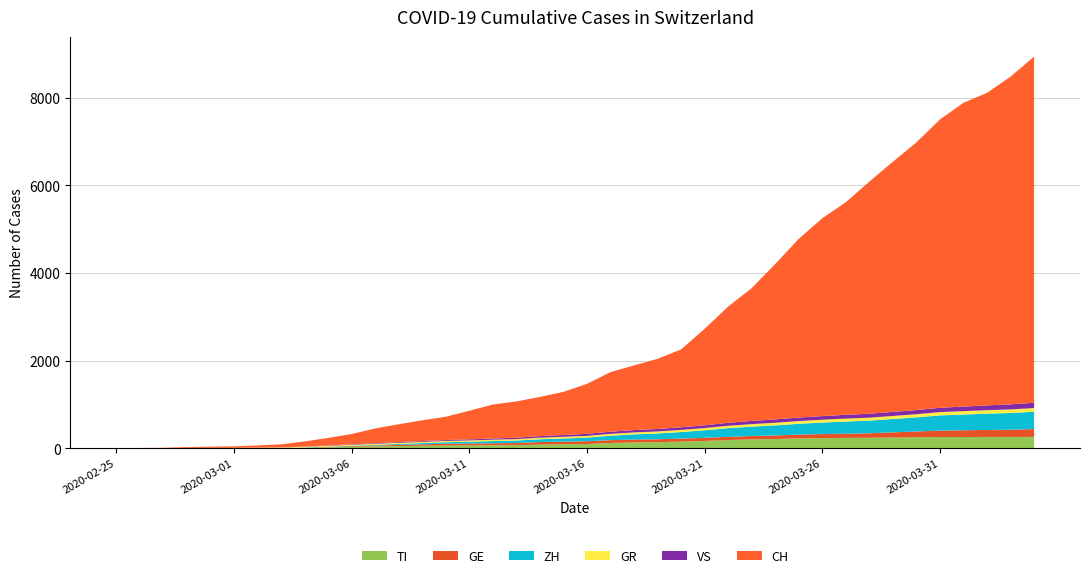

Reading left to right, list all the values displayed in this chart.

TI: 2020-02-25=0	2020-02-26=1	2020-02-27=1	2020-02-28=1	2020-02-29=2	2020-03-01=2	2020-03-02=4	2020-03-03=8	2020-03-04=15	2020-03-05=22	2020-03-06=33	2020-03-07=43	2020-03-08=50	2020-03-09=57	2020-03-10=64	2020-03-11=65	2020-03-12=68	2020-03-13=70	2020-03-14=85	2020-03-15=93	2020-03-16=98	2020-03-17=121	2020-03-18=134	2020-03-19=139	2020-03-20=153	2020-03-21=168	2020-03-22=187	2020-03-23=204	2020-03-24=212	2020-03-25=225	2020-03-26=231	2020-03-27=236	2020-03-28=240	2020-03-29=245	2020-03-30=252	2020-03-31=256	2020-04-01=257	2020-04-02=258	2020-04-03=258	2020-04-04=260
GE: 2020-02-25=0	2020-02-26=0	2020-02-27=0	2020-02-28=0	2020-02-29=0	2020-03-01=0	2020-03-02=0	2020-03-03=0	2020-03-04=2	2020-03-05=9	2020-03-06=15	2020-03-07=20	2020-03-08=27	2020-03-09=33	2020-03-10=40	2020-03-11=42	2020-03-12=47	2020-03-13=50	2020-03-14=57	2020-03-15=59	2020-03-16=62	2020-03-17=64	2020-03-18=65	2020-03-19=66	2020-03-20=68	2020-03-21=70	2020-03-22=74	2020-03-23=76	2020-03-24=80	2020-03-25=87	2020-03-26=93	2020-03-27=96	2020-03-28=103	2020-03-29=118	2020-03-30=131	2020-03-31=147	2020-04-01=154	2020-04-02=160	2020-04-03=165	2020-04-04=178
ZH: 2020-02-25=0	2020-02-26=0	2020-02-27=0	2020-02-28=0	2020-02-29=0	2020-03-01=0	2020-03-02=0	2020-03-03=0	2020-03-04=3	2020-03-05=7	2020-03-06=10	2020-03-07=14	2020-03-08=22	2020-03-09=30	2020-03-10=35	2020-03-11=42	2020-03-12=50	2020-03-13=57	2020-03-14=64	2020-03-15=72	2020-03-16=83	2020-03-17=102	2020-03-18=119	2020-03-19=132	2020-03-20=149	2020-03-21=172	2020-03-22=198	2020-03-23=214	2020-03-24=230	2020-03-25=247	2020-03-26=263	2020-03-27=279	2020-03-28=288	2020-03-29=305	2020-03-30=322	2020-03-31=347	2020-04-01=359	2020-04-02=372	2020-04-03=382	2020-04-04=396
GR: 2020-02-25=0	2020-02-26=2	2020-02-27=2	2020-02-28=6	2020-02-29=6	2020-03-01=6	2020-03-02=9	2020-03-03=10	2020-03-04=16	2020-03-05=18	2020-03-06=22	2020-03-07=24	2020-03-08=25	2020-03-09=25	2020-03-10=28	2020-03-11=30	2020-03-12=31	2020-03-13=32	2020-03-14=36	2020-03-15=38	2020-03-16=40	2020-03-17=42	2020-03-18=44	2020-03-19=47	2020-03-20=49	2020-03-21=51	2020-03-22=54	2020-03-23=57	2020-03-24=60	2020-03-25=62	2020-03-26=64	2020-03-27=66	2020-03-28=67	2020-03-29=69	2020-03-30=72	2020-03-31=75	2020-04-01=77	2020-04-02=79	2020-04-03=81	2020-04-04=83
VS: 2020-02-25=0	2020-02-26=0	2020-02-27=0	2020-02-28=1	2020-02-29=1	2020-03-01=2	2020-03-02=3	2020-03-03=3	2020-03-04=5	2020-03-05=8	2020-03-06=11	2020-03-07=14	2020-03-08=16	2020-03-09=18	2020-03-10=20	2020-03-11=24	2020-03-12=27	2020-03-13=32	2020-03-14=36	2020-03-15=41	2020-03-16=46	2020-03-17=49	2020-03-18=53	2020-03-19=56	2020-03-20=59	2020-03-21=63	2020-03-22=68	2020-03-23=73	2020-03-24=77	2020-03-25=80	2020-03-26=83	2020-03-27=87	2020-03-28=90	2020-03-29=93	2020-03-30=95	2020-03-31=99	2020-04-01=104	2020-04-02=110	2020-04-03=116	2020-04-04=121
CH: 2020-02-25=0	2020-02-26=4	2020-02-27=8	2020-02-28=19	2020-02-29=29	2020-03-01=35	2020-03-02=49	2020-03-03=69	2020-03-04=114	2020-03-05=172	2020-03-06=234	2020-03-07=337	2020-03-08=408	2020-03-09=475	2020-03-10=531	2020-03-11=652	2020-03-12=774	2020-03-13=827	2020-03-14=893	2020-03-15=983	2020-03-16=1139	2020-03-17=1359	2020-03-18=1476	2020-03-19=1600	2020-03-20=1776	2020-03-21=2200	2020-03-22=2650	2020-03-23=3028	2020-03-24=3543	2020-03-25=4075	2020-03-26=4512	2020-03-27=4848	2020-03-28=5294	2020-03-29=5705	2020-03-30=6105	2020-03-31=6575	2020-04-01=6928	2020-04-02=7127	2020-04-03=7474	2020-04-04=7894